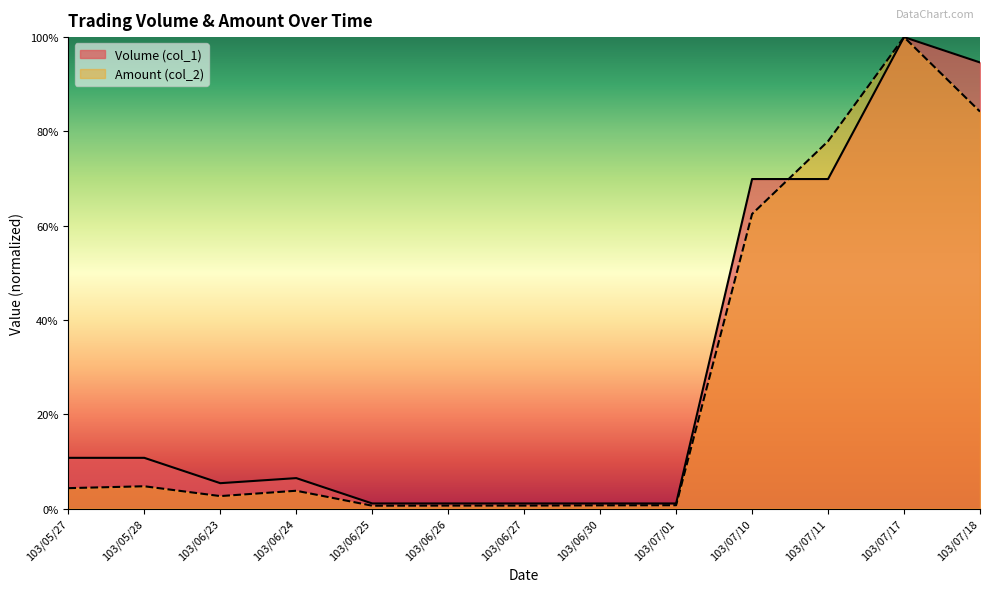

Rank the series by their average value, from highest to lowest.

Volume (col_1), Amount (col_2)